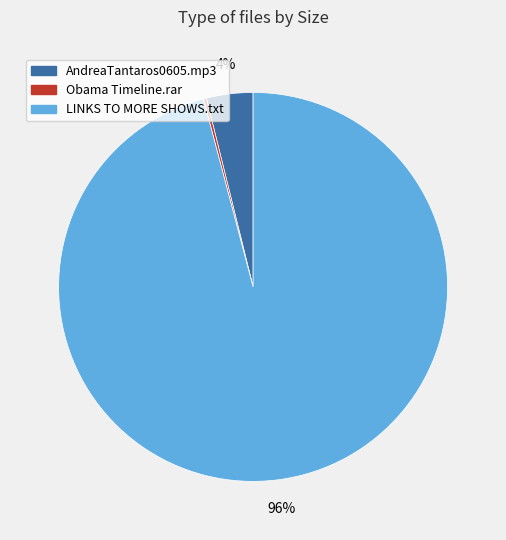

Is there any slice that represents more than half of the pie?

Yes